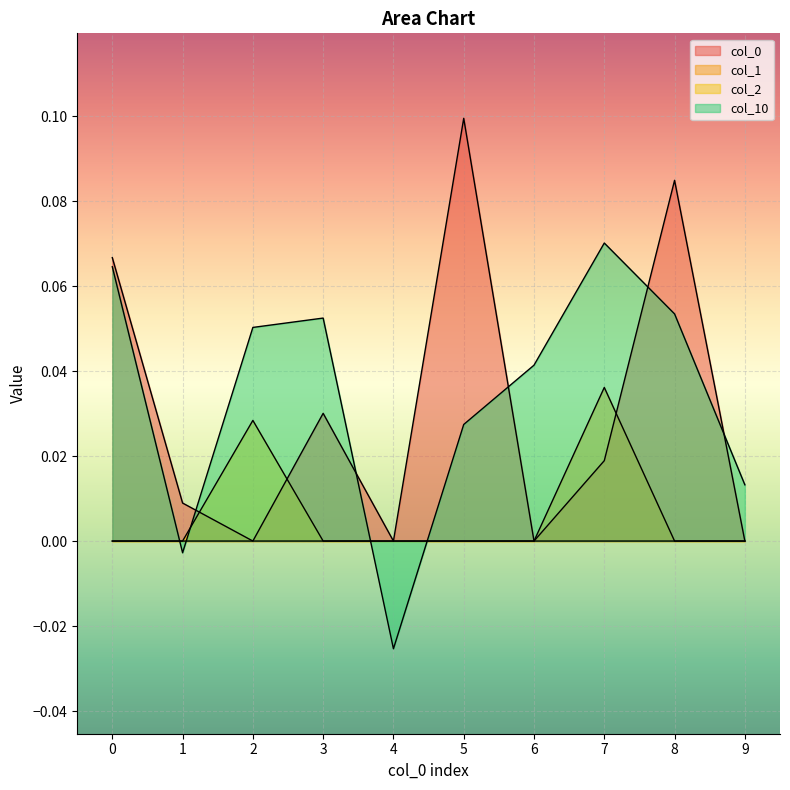

How many lines are shown in the chart?

4